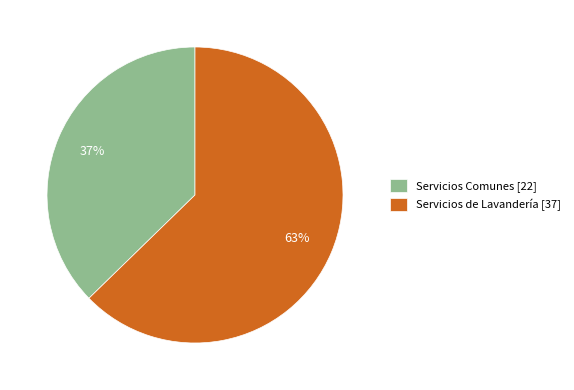

Which has a higher value, Servicios de Lavandería or Servicios Comunes?

Servicios de Lavandería